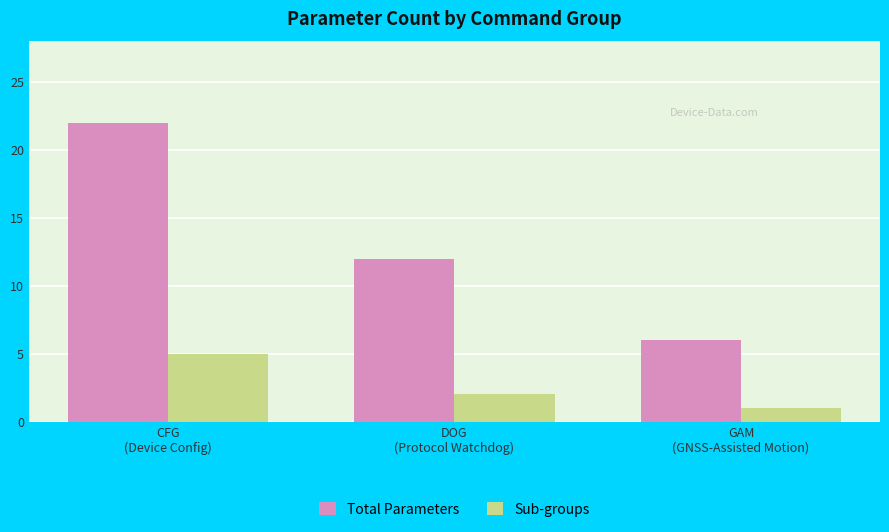

Is it true that Sub-groups equals 1 at DOG
(Protocol Watchdog)?

False